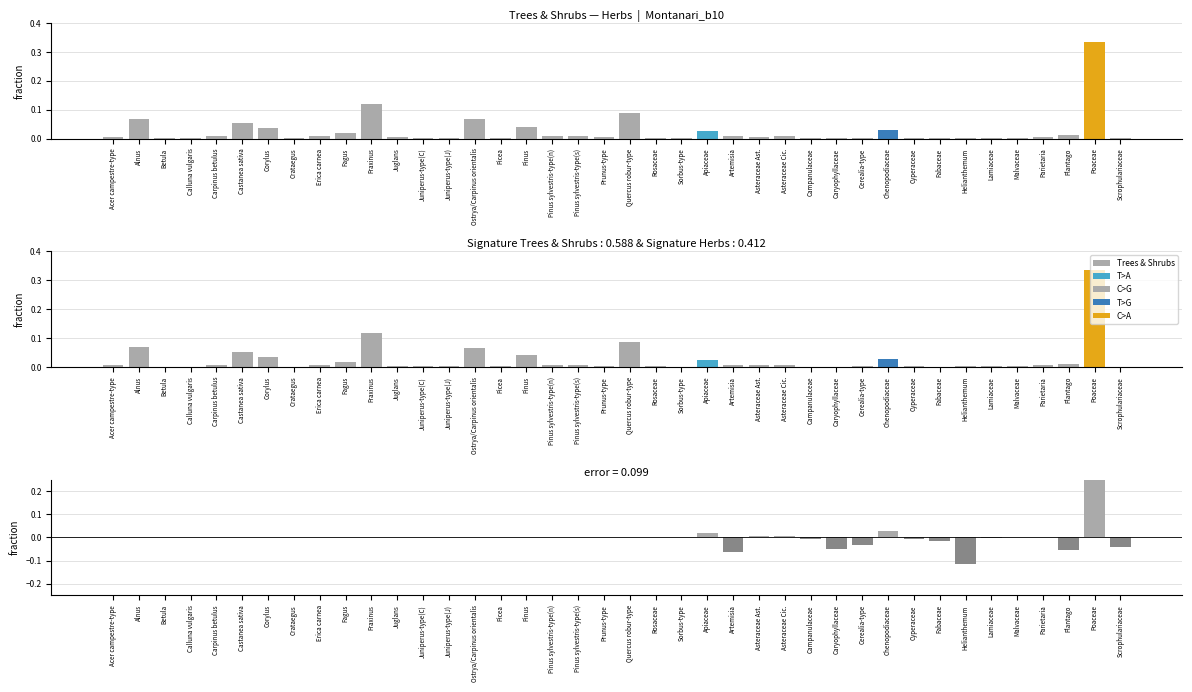

Which label corresponds to the smallest value in the chart?

Betula